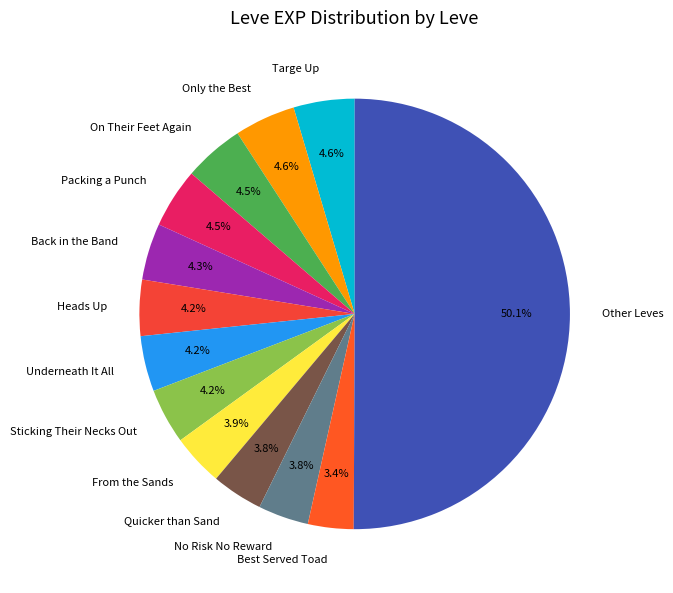

Which slice is the largest?

Other Leves